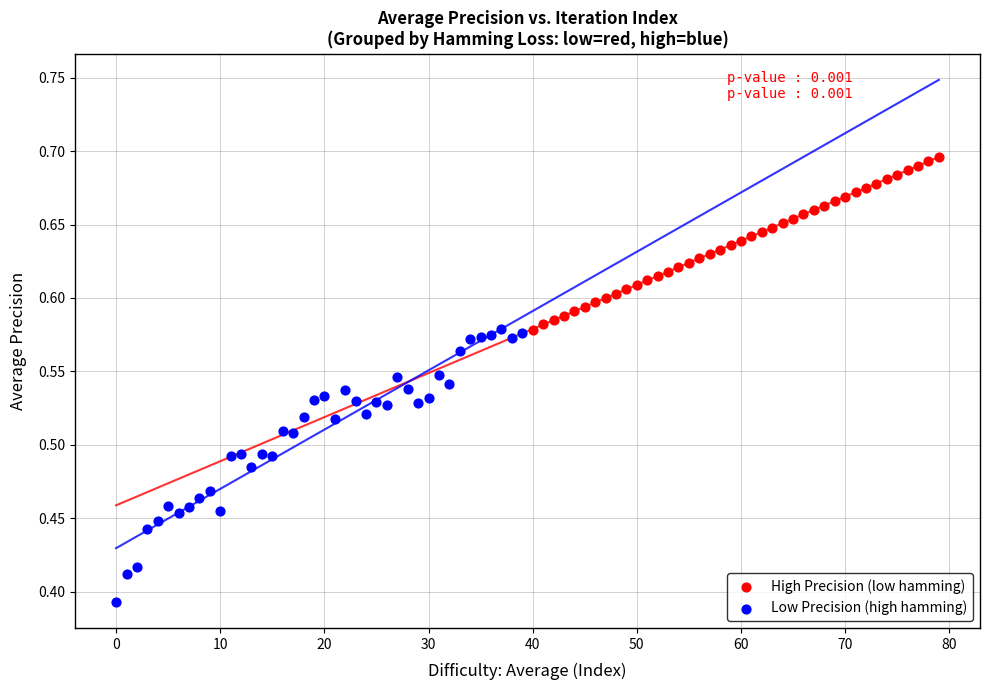

Which series reaches the minimum Y coordinate?

Low Precision (high hamming)